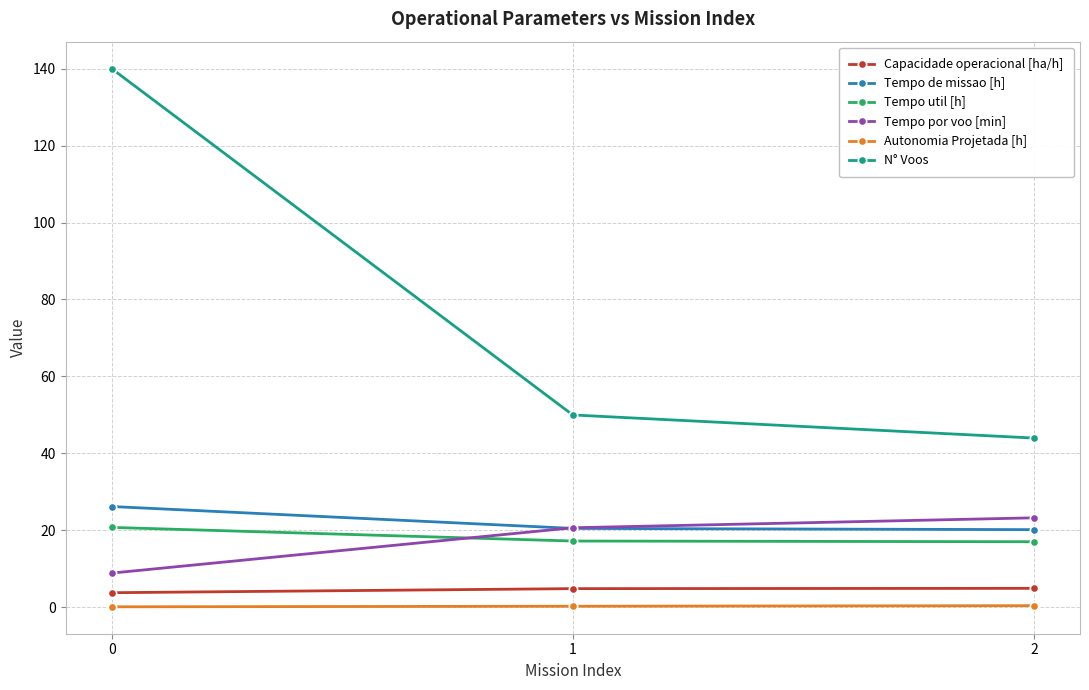

What is the minimum value for Capacidade operacional [ha/h]?

3.8